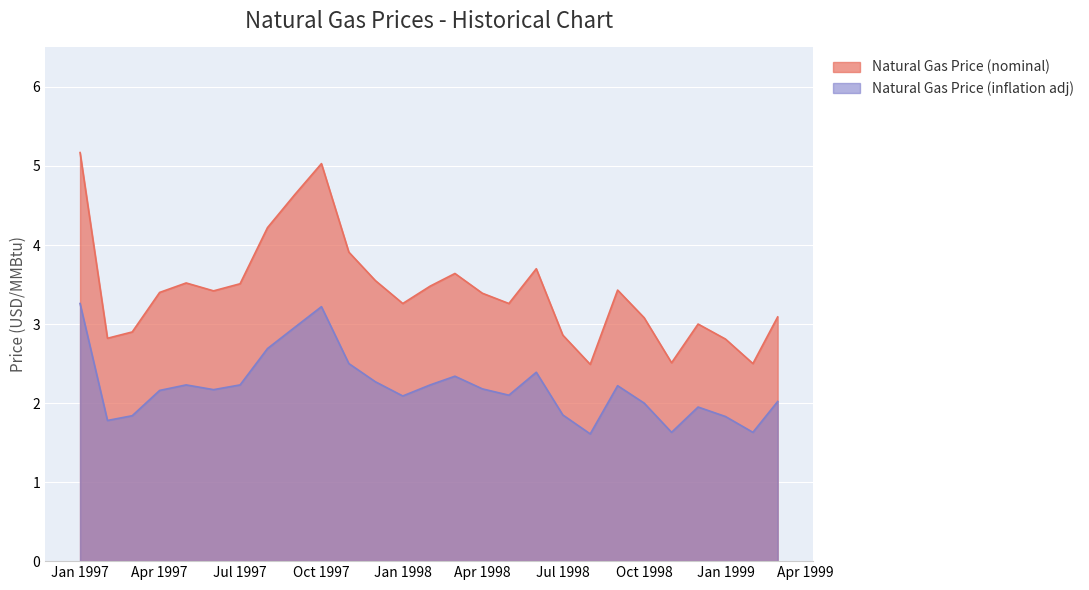

How many interior local valleys does the Natural Gas Price (inflation adj) series have?

7